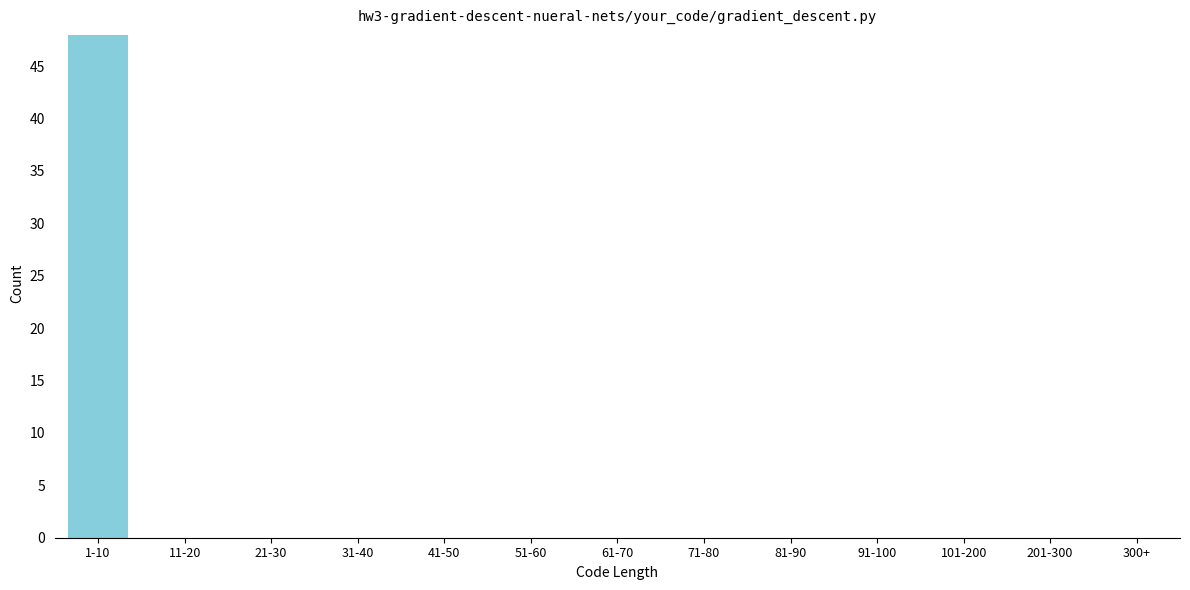

Reading left to right, what are all the values shown in this chart?

1-10=48	11-20=0	21-30=0	31-40=0	41-50=0	51-60=0	61-70=0	71-80=0	81-90=0	91-100=0	101-200=0	201-300=0	300+=0